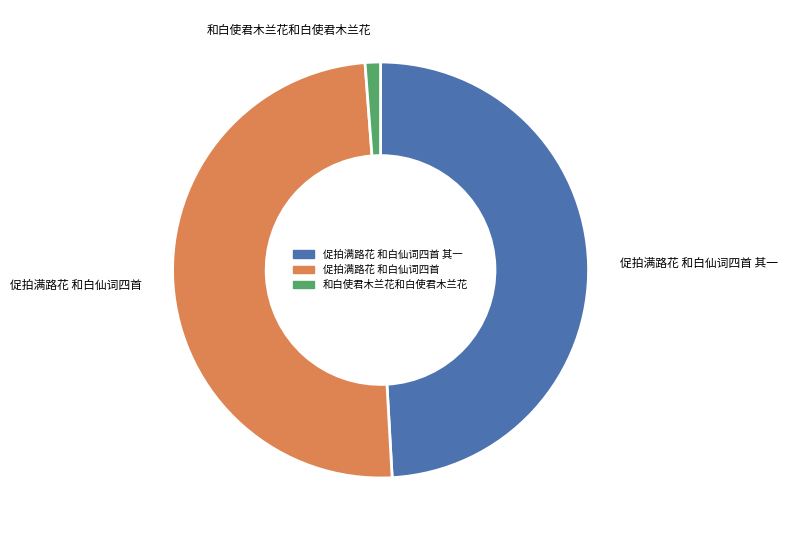

Do 促拍满路花 和白仙词四首 and 和白使君木兰花和白使君木兰花 together represent more than half of the pie?

Yes